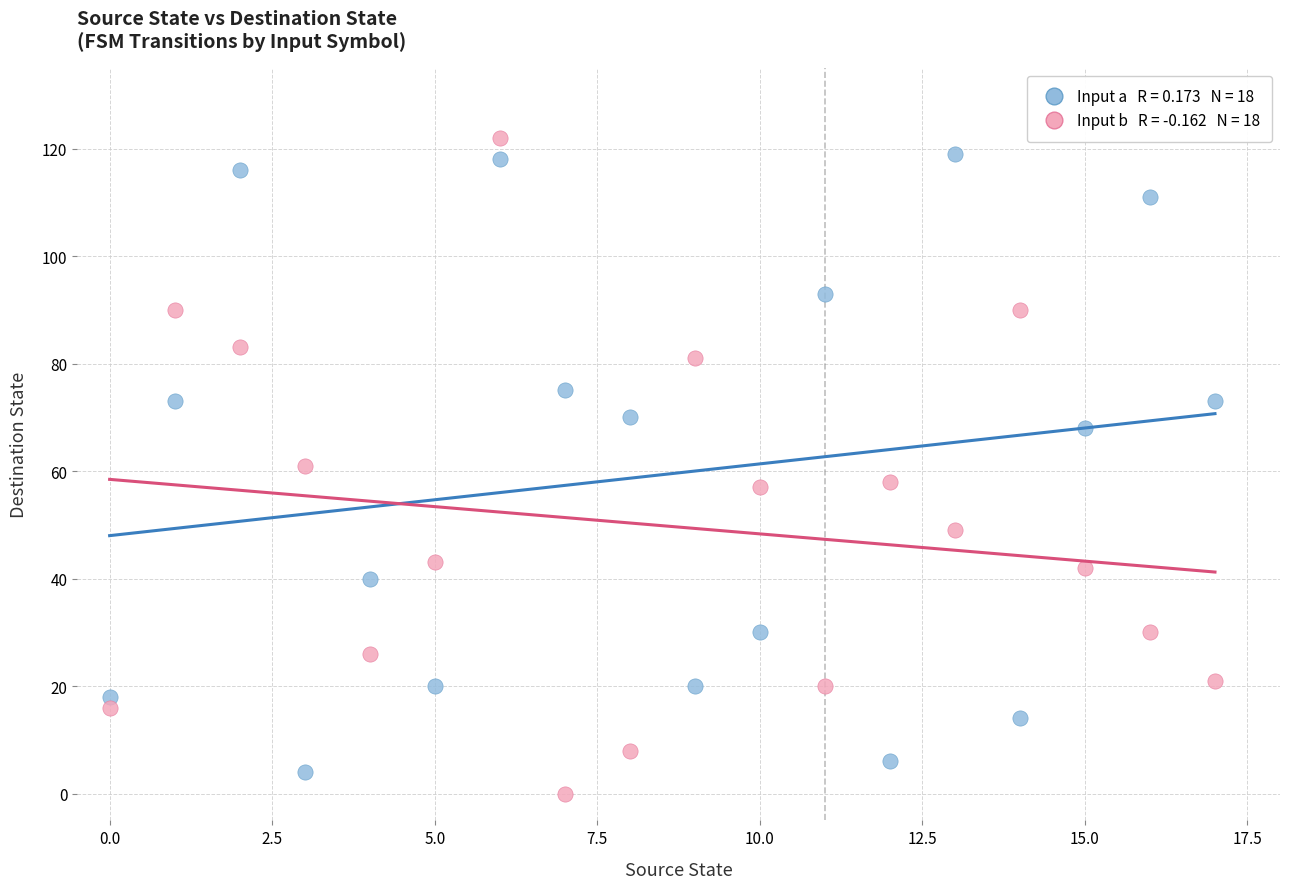

Across all data points, what is the range of Y values (max minus min)?

122